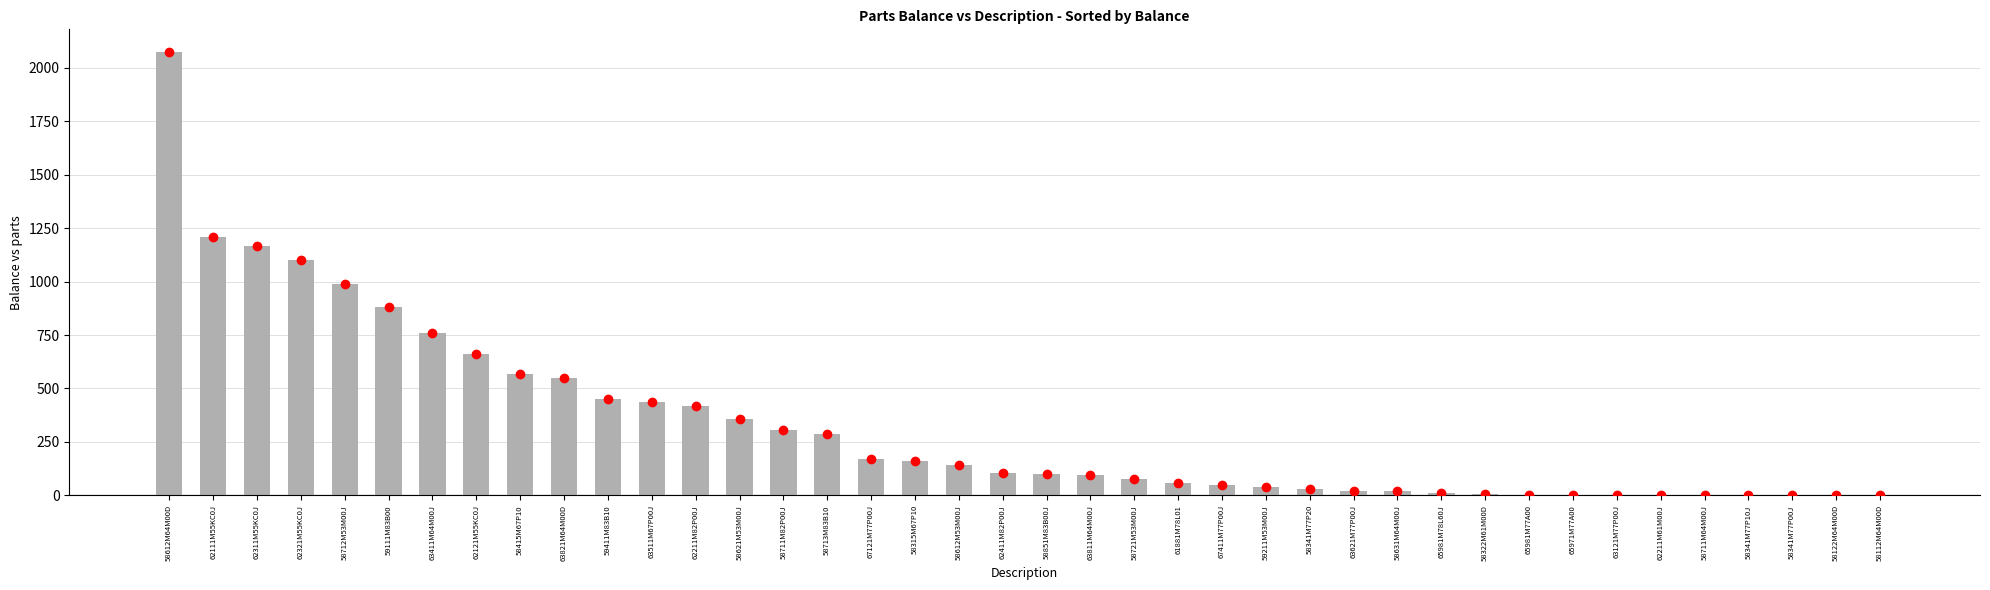

Which category has the highest value across all series?

58612M64M00D